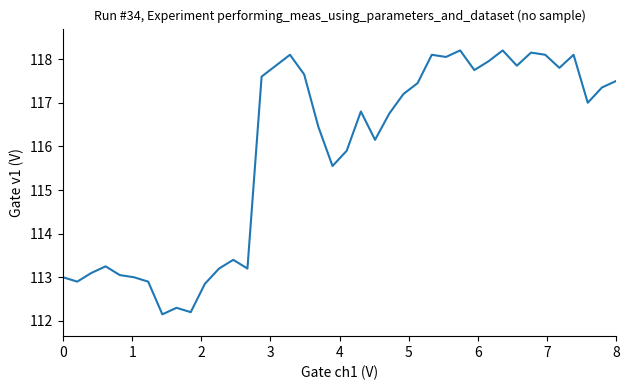

What is the maximum value shown in the chart?

118.2